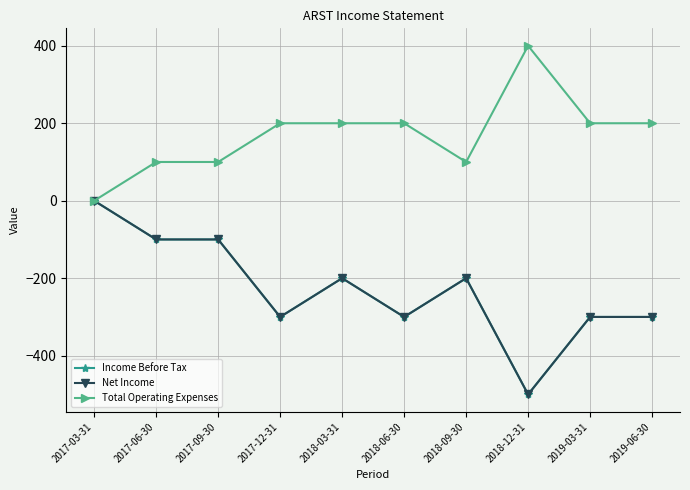

At how many categories does at least one series exceed 299?

1